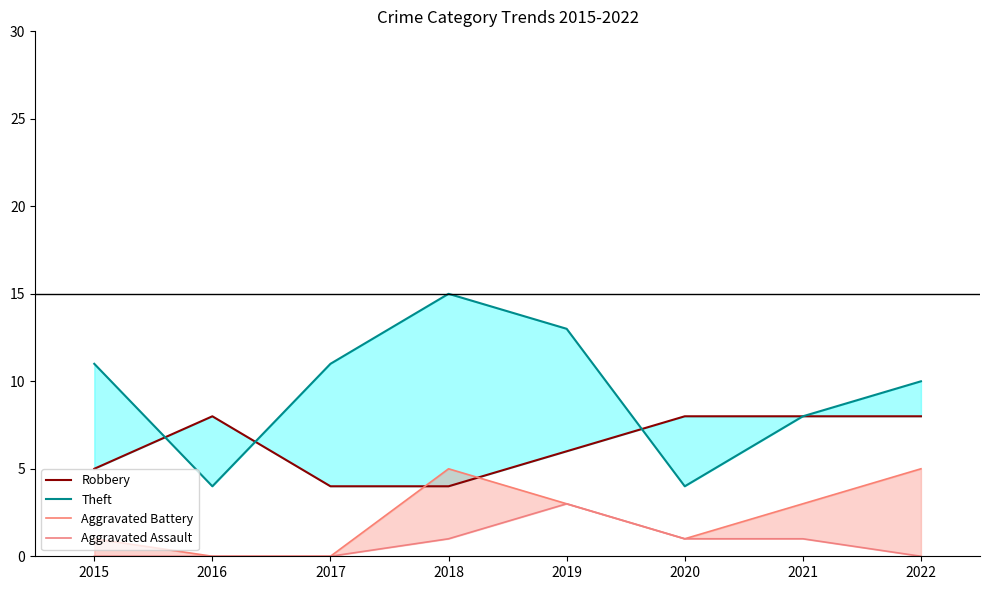

Reading left to right, extract all data points from this chart.

Robbery: 5	8	4	4	6	8	8	8
Theft: 11	4	11	15	13	4	8	10
Aggravated Battery: 1	0	0	5	3	1	3	5
Aggravated Assault: 0	0	0	1	3	1	1	0